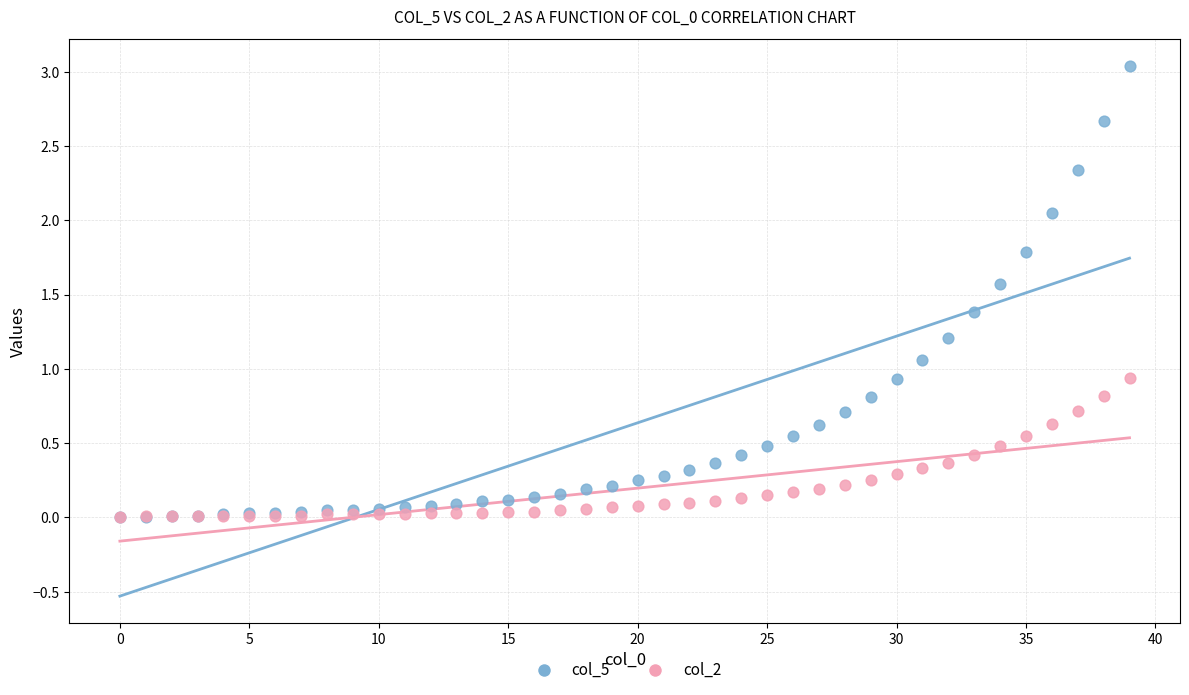

What are all the series names shown in the legend?

col_5, col_2